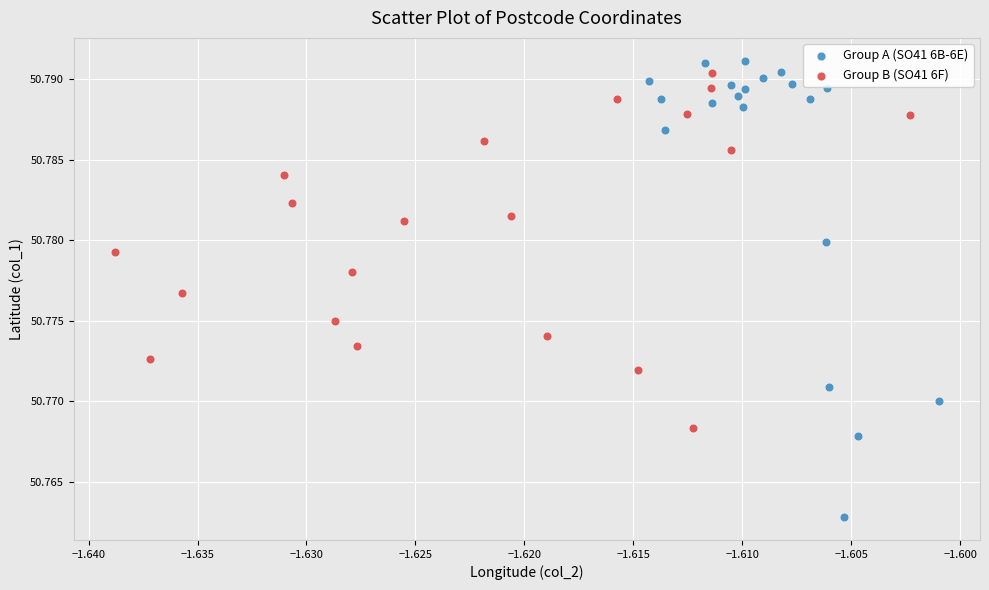

Which series has the largest Y range (max minus min)?

Group A (SO41 6B-6E)